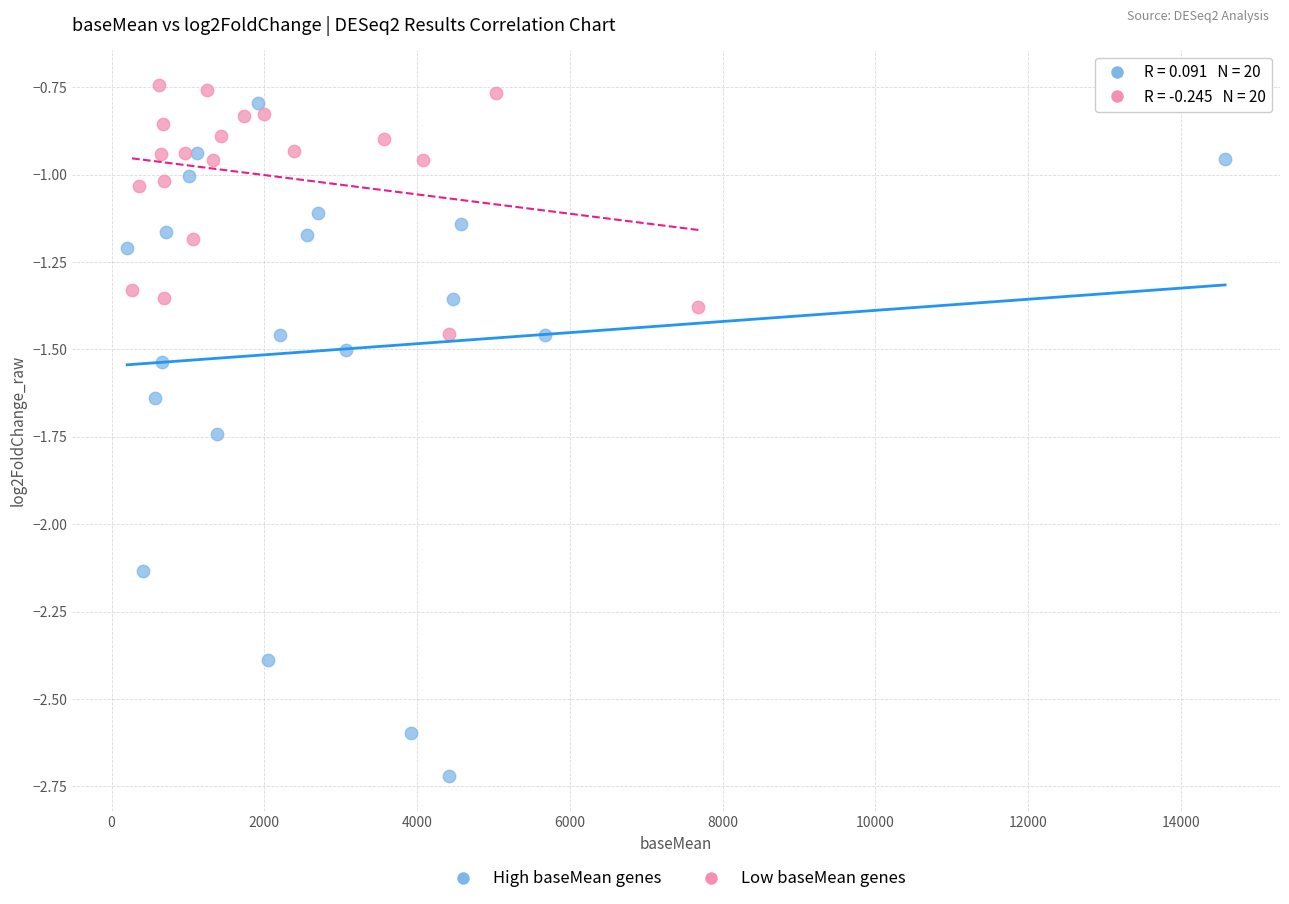

Which series has the largest Y range (max minus min)?

High baseMean genes